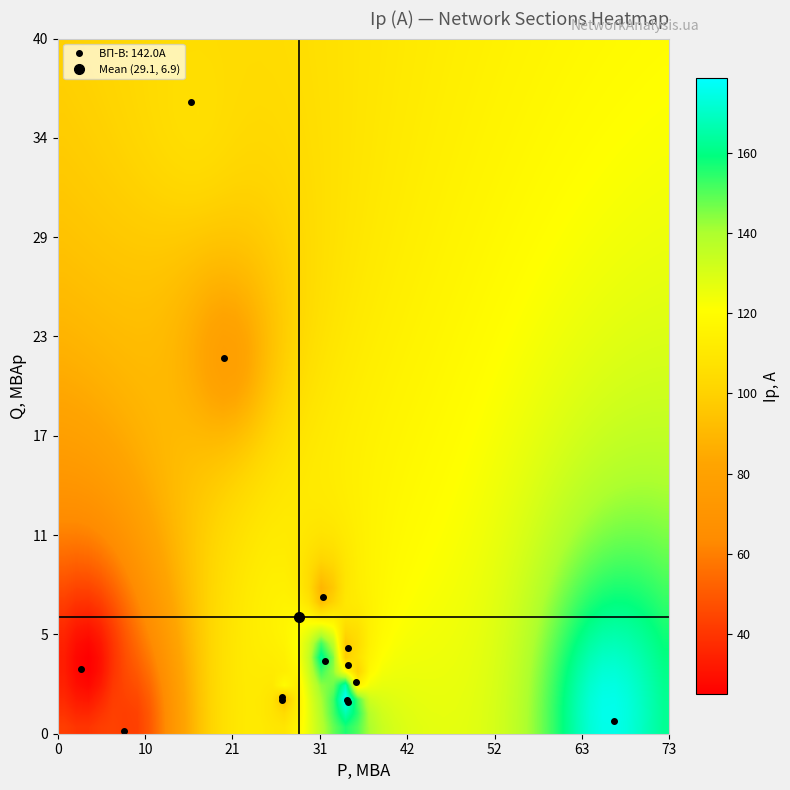

Reading left to right, list all the values displayed in this chart.

142.0	184.1	42.1	92.5	71.0	183.2	170.2	24.8	175.8	86.5	92.8	94.8	105.8	78.0